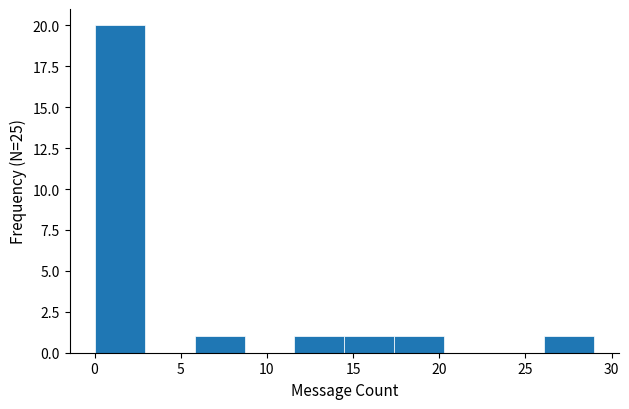

Reading left to right, transcribe this chart: for each bar, give the range it covers on the x-axis and its height. Neither the bar edges nor the heights are printed on the chart, so give them approximately, as read against the axes.

0.0 to 2.9: 20
2.9 to 5.8: 0
5.8 to 8.7: 1
8.7 to 11.6: 0
11.6 to 14.5: 1
14.5 to 17.4: 1
17.4 to 20.3: 1
20.3 to 23.2: 0
23.2 to 26.1: 0
26.1 to 29.0: 1